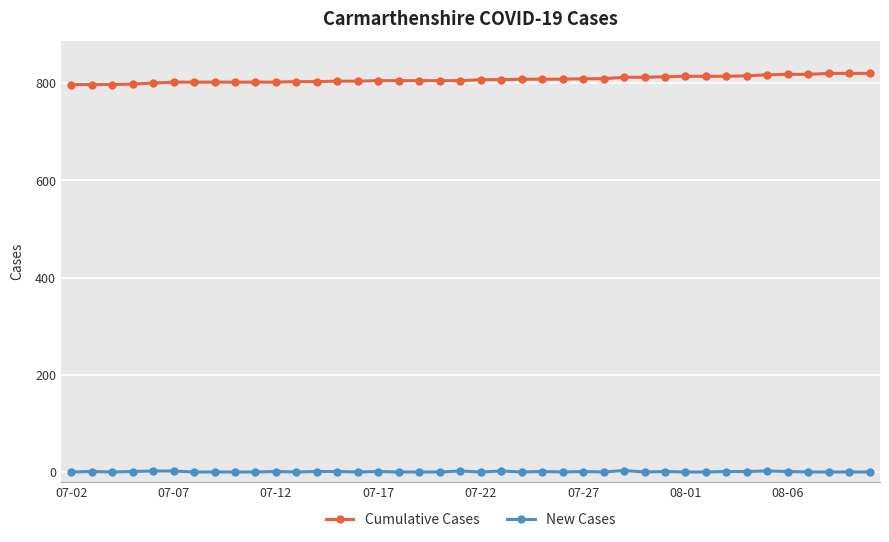

What is the value of the Cumulative Cases point at the 30th from the left?

813